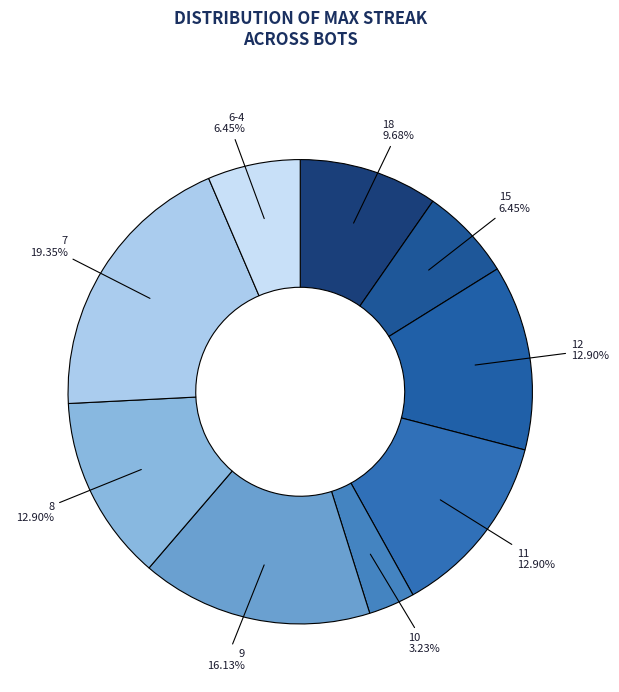

Approximately how many times larger is the value at 9 compared to 12?

1.3